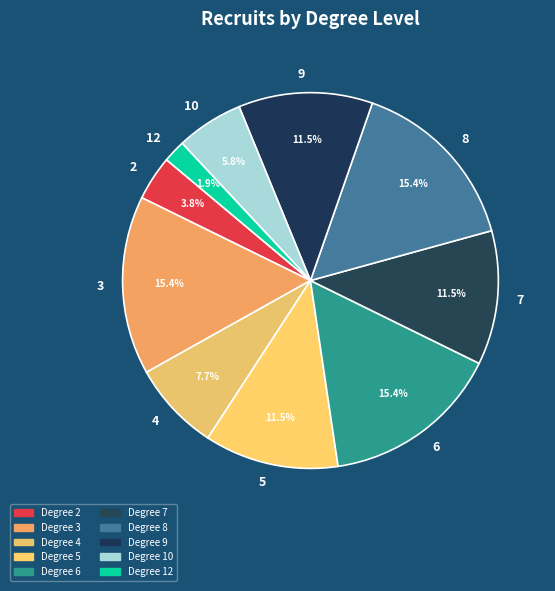

How many slices are in this pie chart?

10